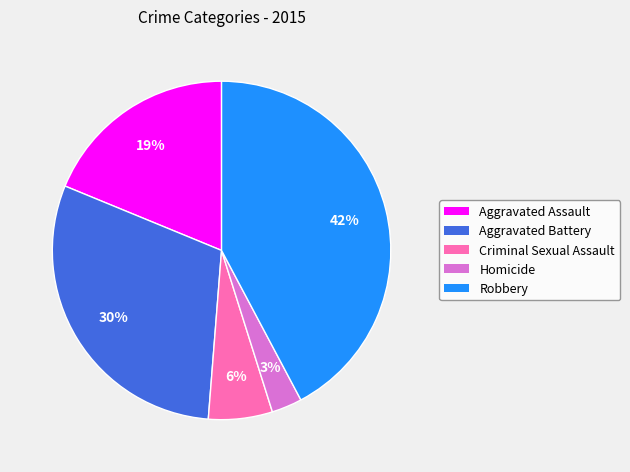

To the nearest percent, what portion does Aggravated Assault represent?

19%